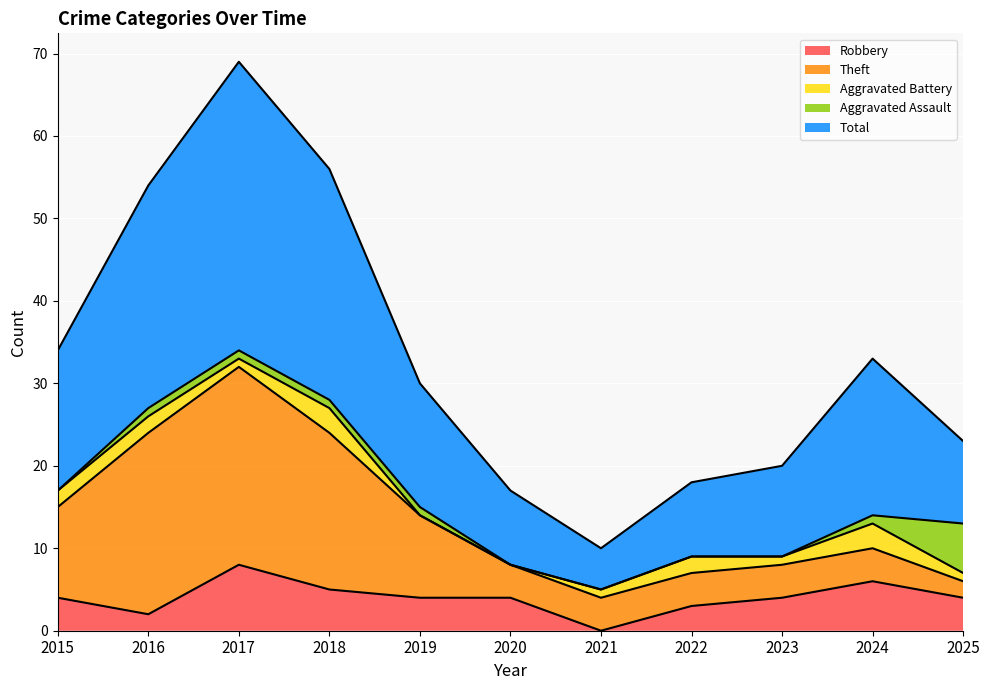

True or false: Aggravated Battery and Theft intersect in this chart.

False